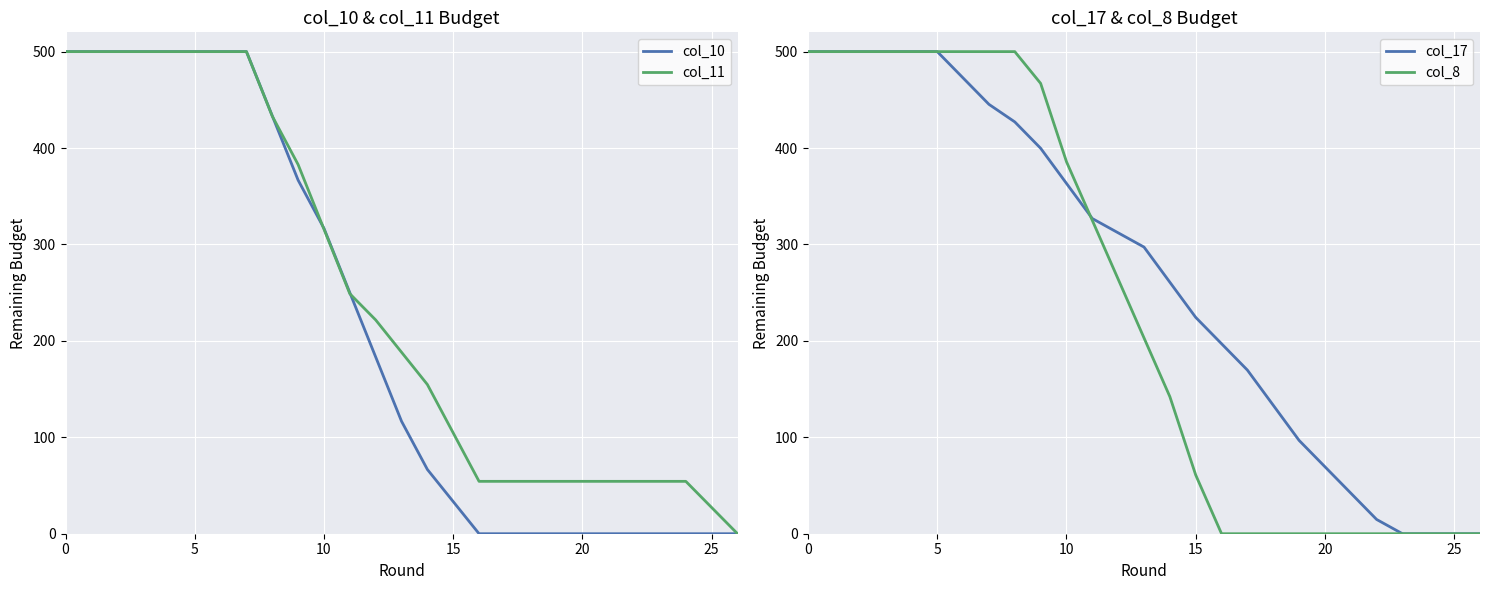

Does the chart display data point markers on the line(s)?

No